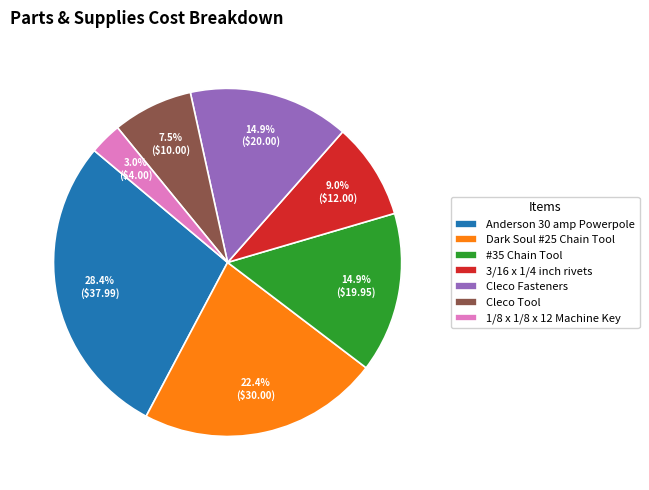

Do Dark Soul #25 Chain Tool and Cleco Tool together represent more than half of the pie?

No